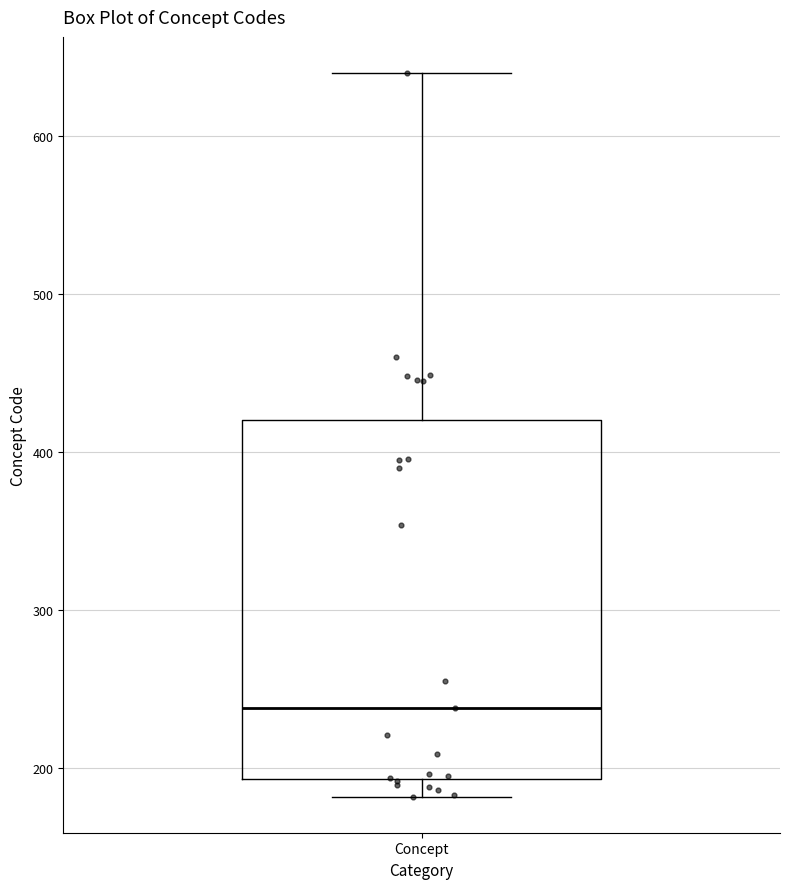

Read this box plot against the y-axis: the position of the median line, the range covered by the box, and the ends of both whiskers. The values are not printed on the chart, so give them approximately, as read against the axis.

median 240, box 190 to 420, whiskers 180 to 640